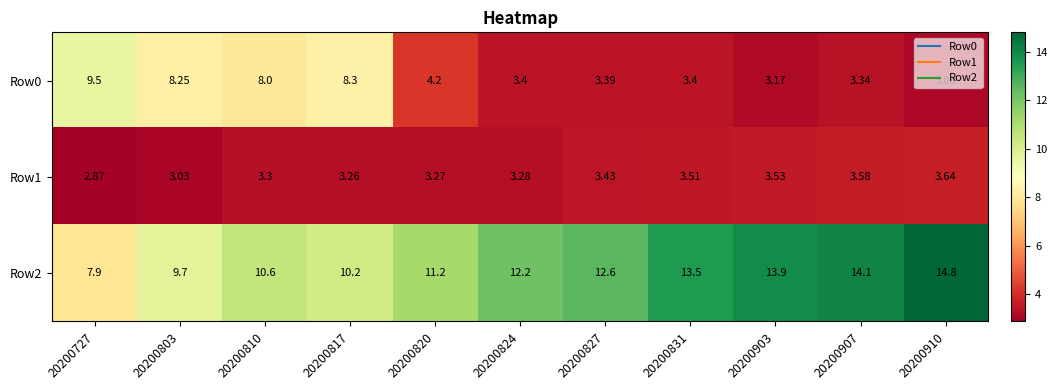

How many categories are shown in the chart?

11